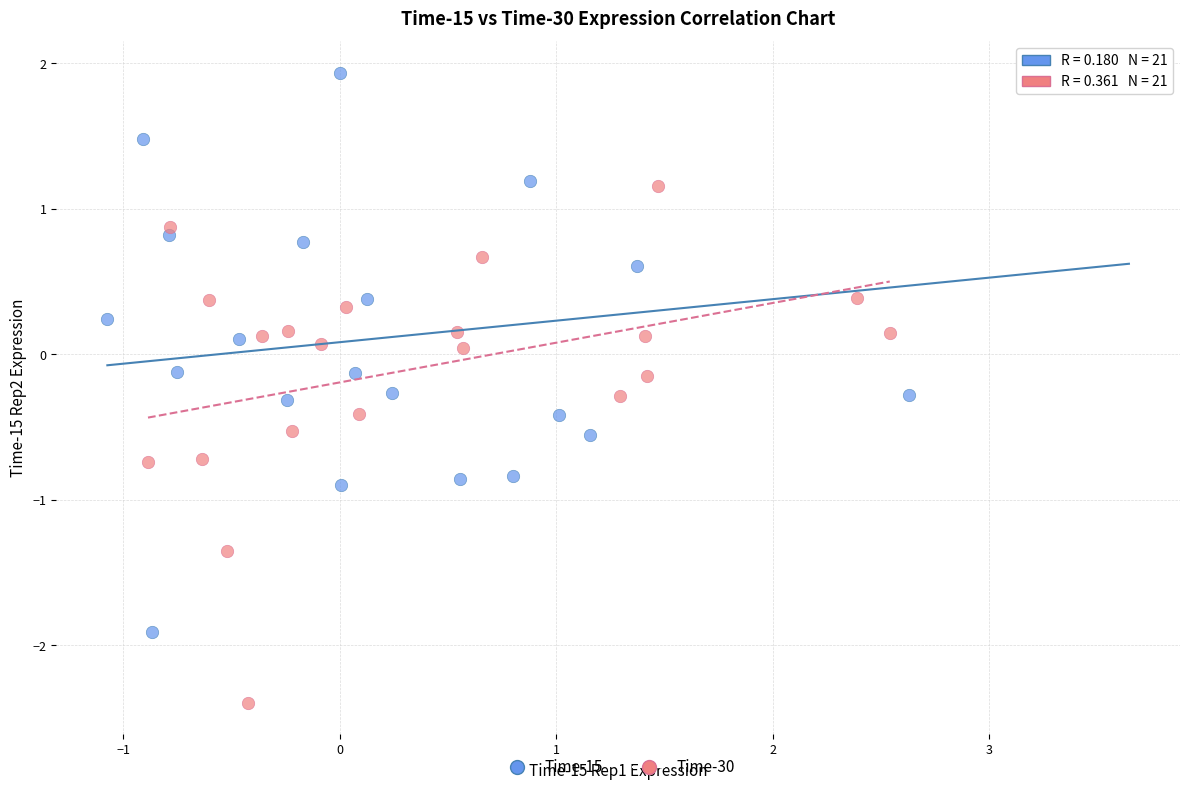

Which series contains the highest Y value?

Time-15